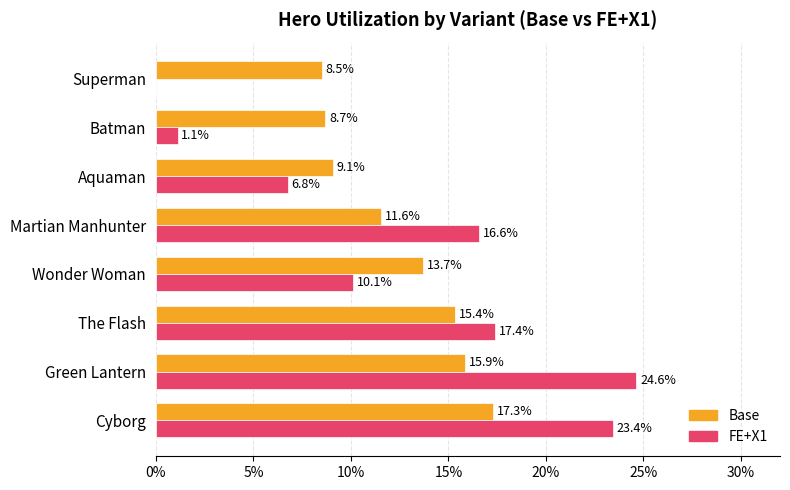

What position from the left is Aquaman?

6